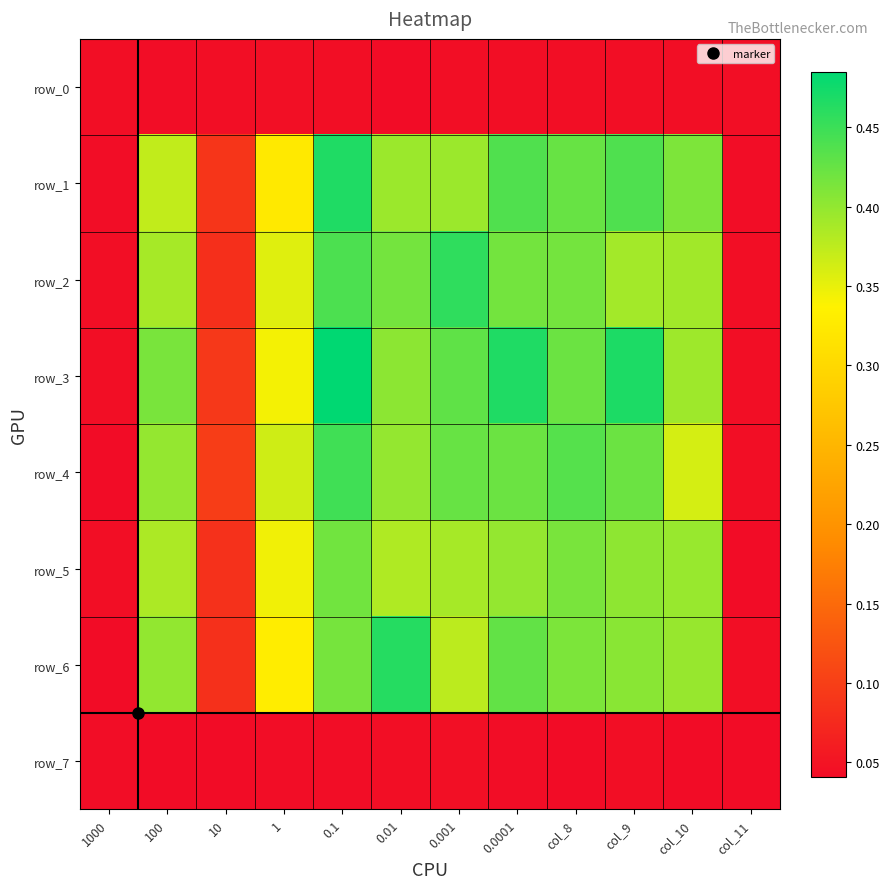

The row_6 series shows 0.4 at 100. True or false?

True